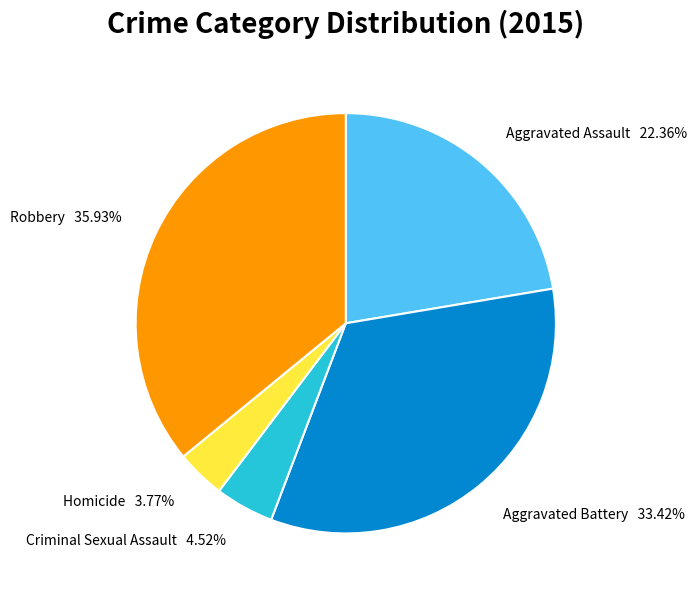

How many segments does this pie chart have?

5